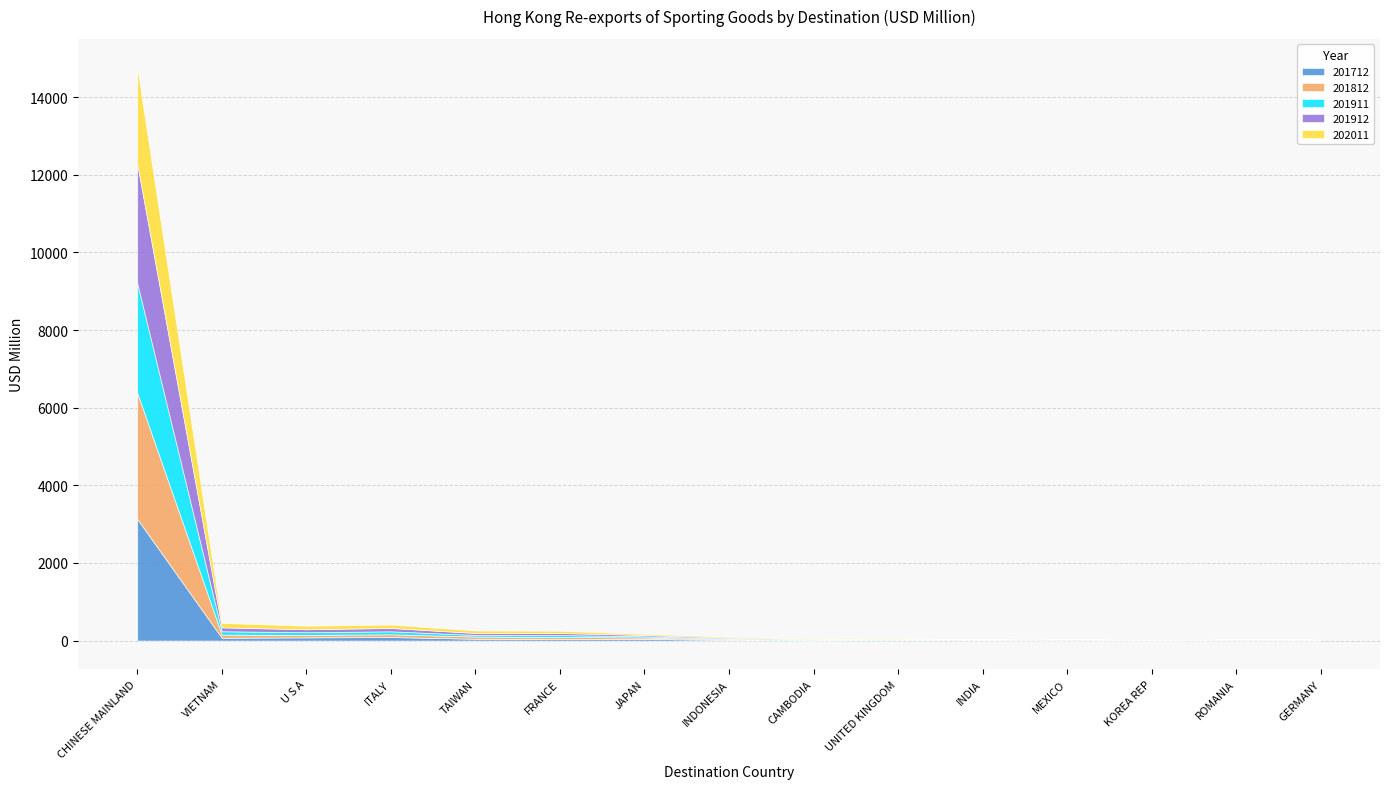

The value of 202011 at CHINESE MAINLAND is 2479.0. True or false?

True